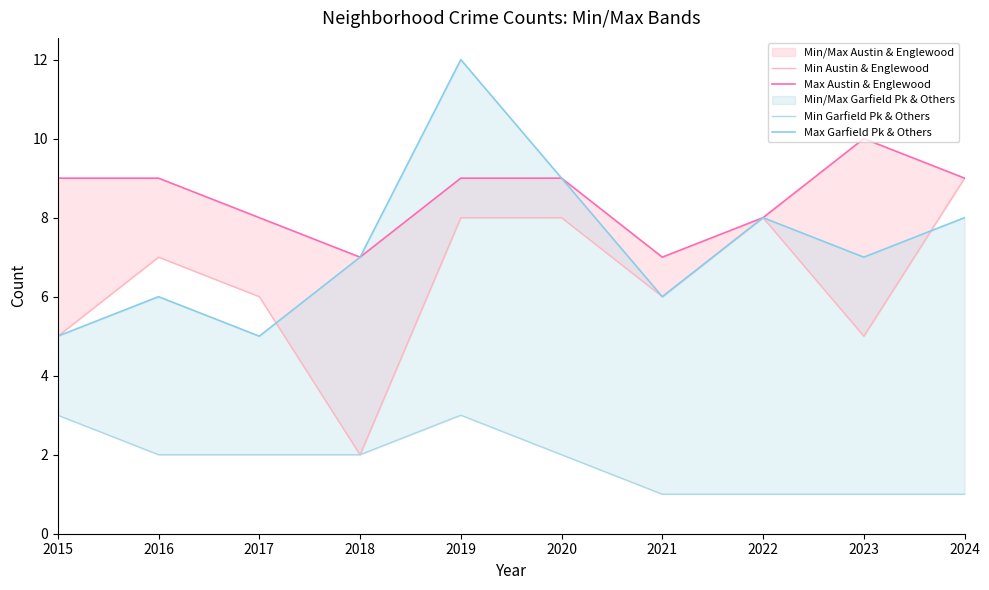

What is the value of the Min Austin & Englewood point at the 5th from the left?

8